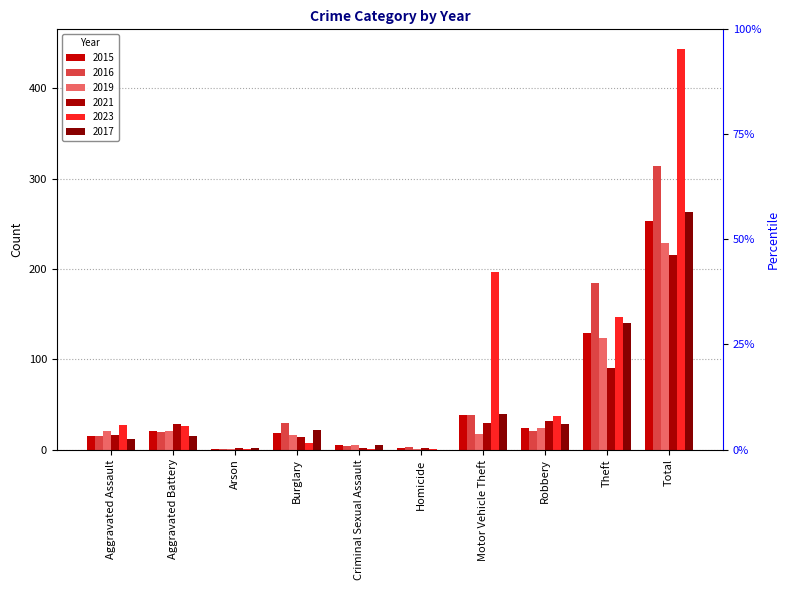

The 2017 series shows 145 at Homicide. True or false?

False